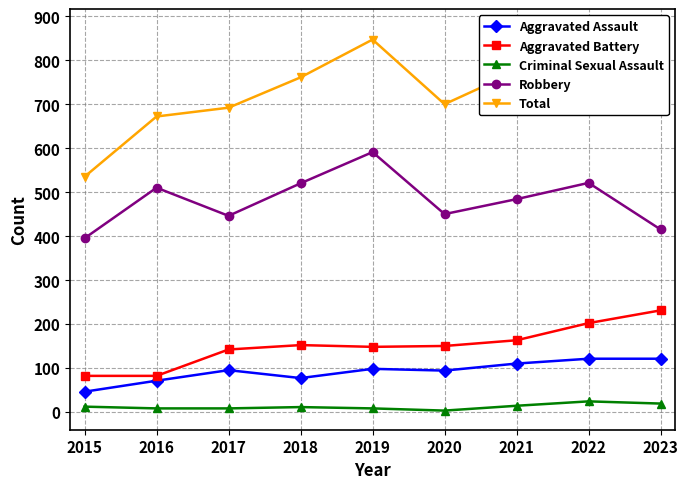

What are all the series names shown in the legend?

Aggravated Assault, Aggravated Battery, Criminal Sexual Assault, Robbery, Total